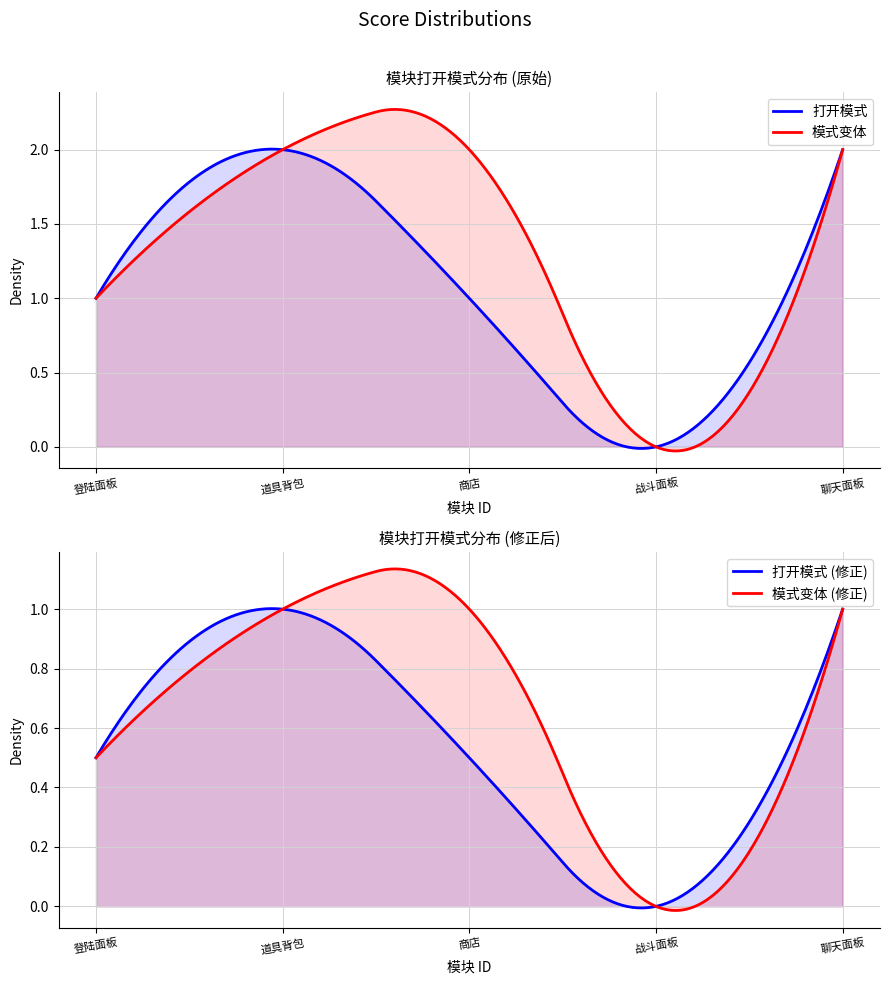

The chart shows a value of 2 at 3. True or false?

False